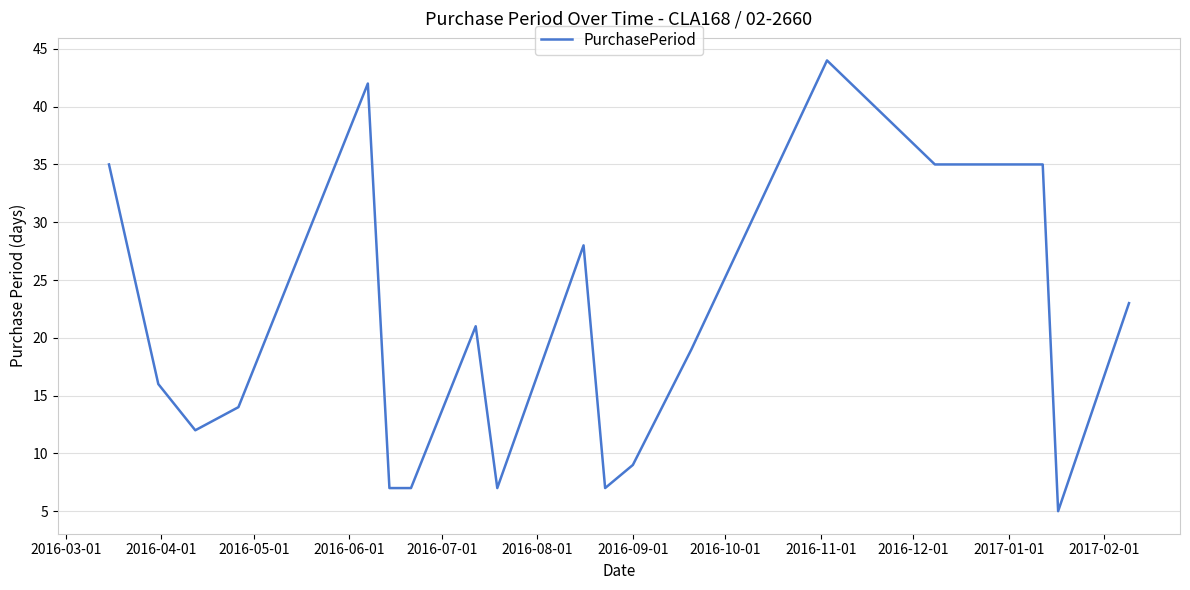

What is the minimum value shown in the chart?

5